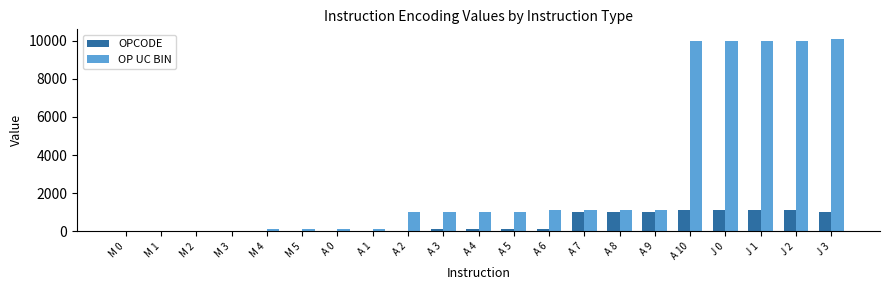

What is the highest value of the OP UC BIN series?

10100